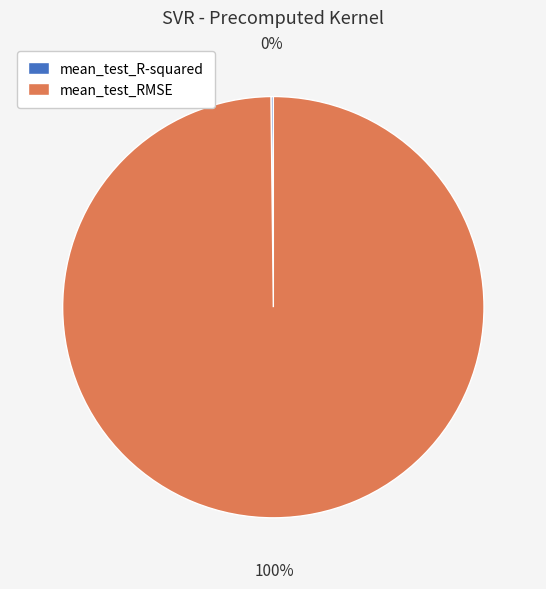

What is the largest slice in the pie chart?

mean_test_RMSE